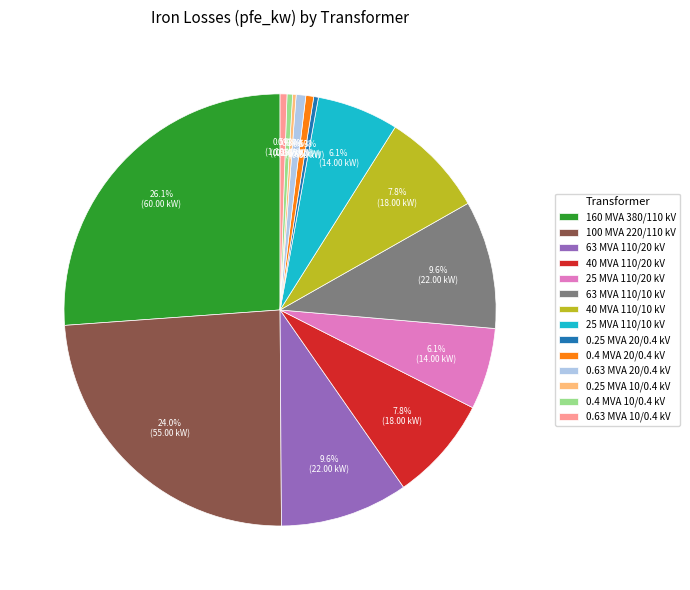

Combined, what portion of the pie is 25 MVA 110/20 kV and 63 MVA 110/10 kV?

15.7%